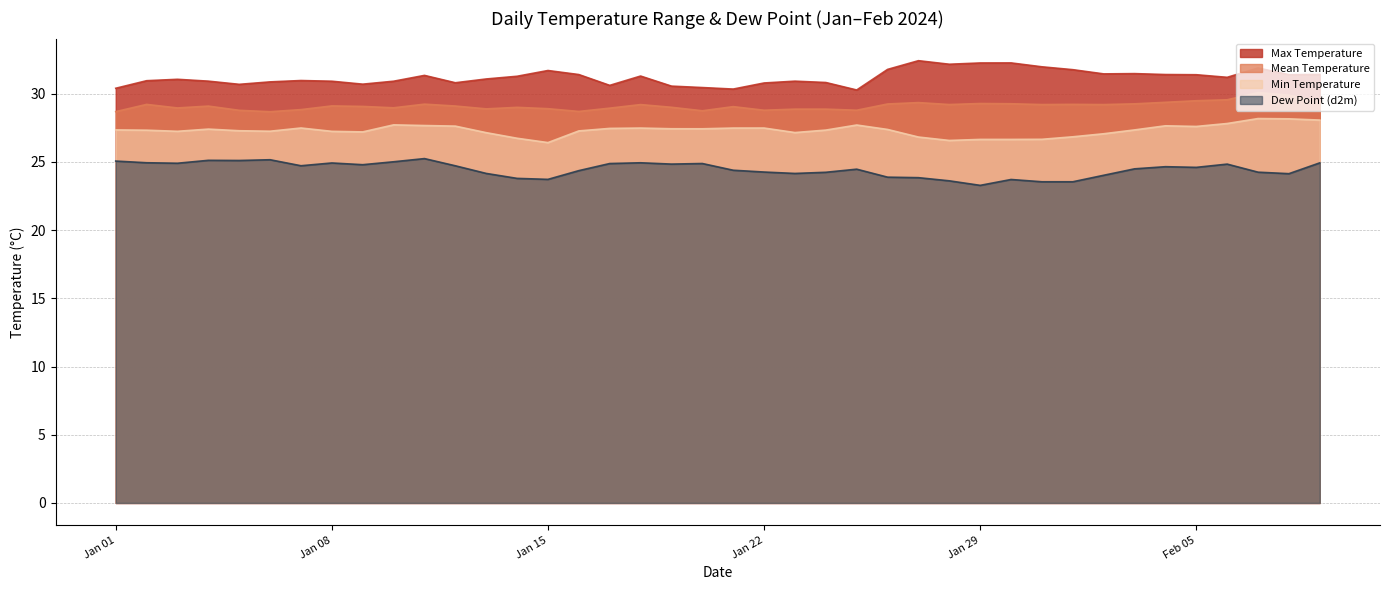

The Max Temperature series shows 30.9 at Jan 08. True or false?

True